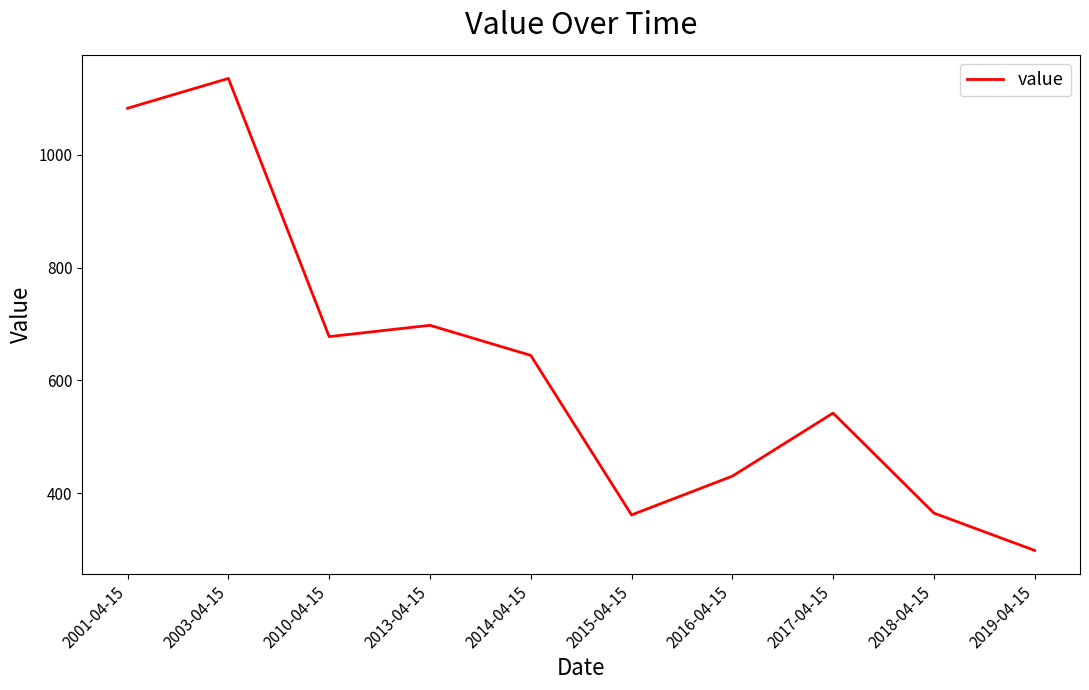

The value at 2019-04-15 is 429.5. True or false?

False